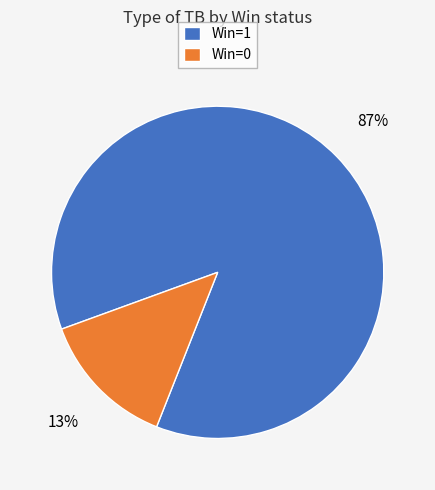

To the nearest percent, what is the combined percentage of Win=1 and Win=0?

100%